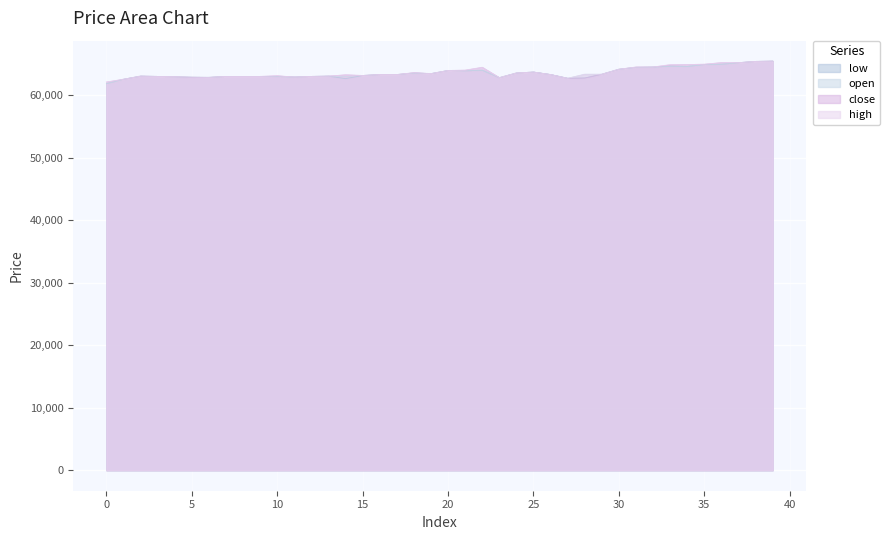

What is the average value of the close series?

63602